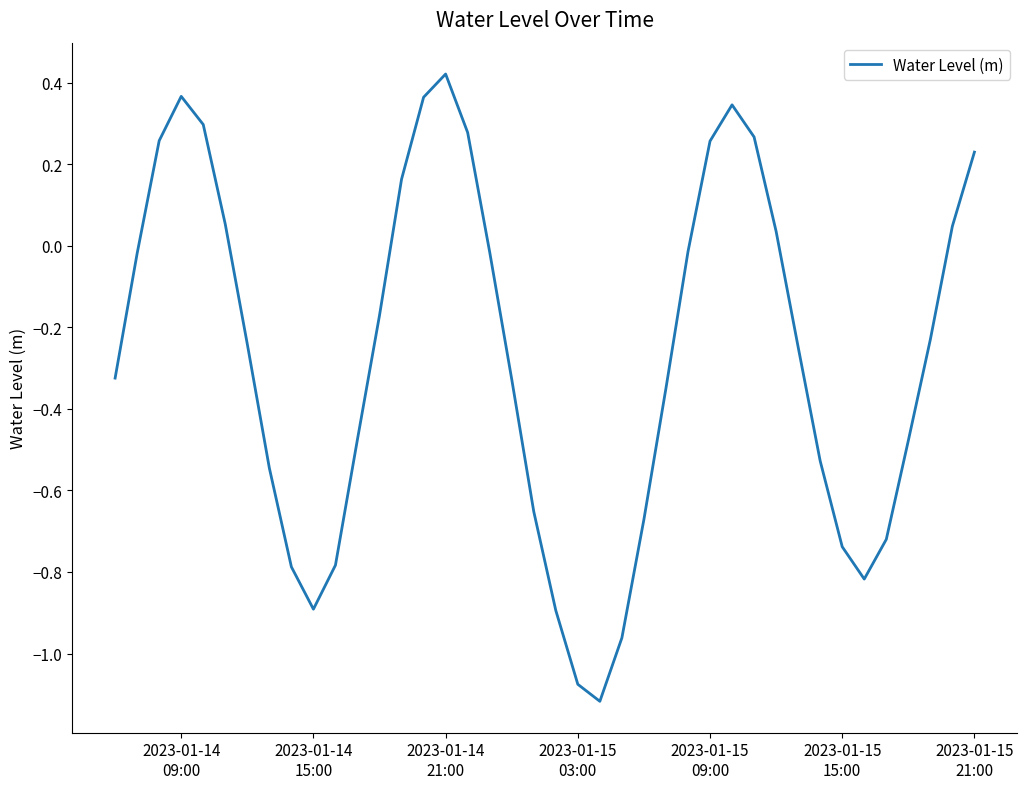

What is the difference between the maximum and minimum values?

1.5